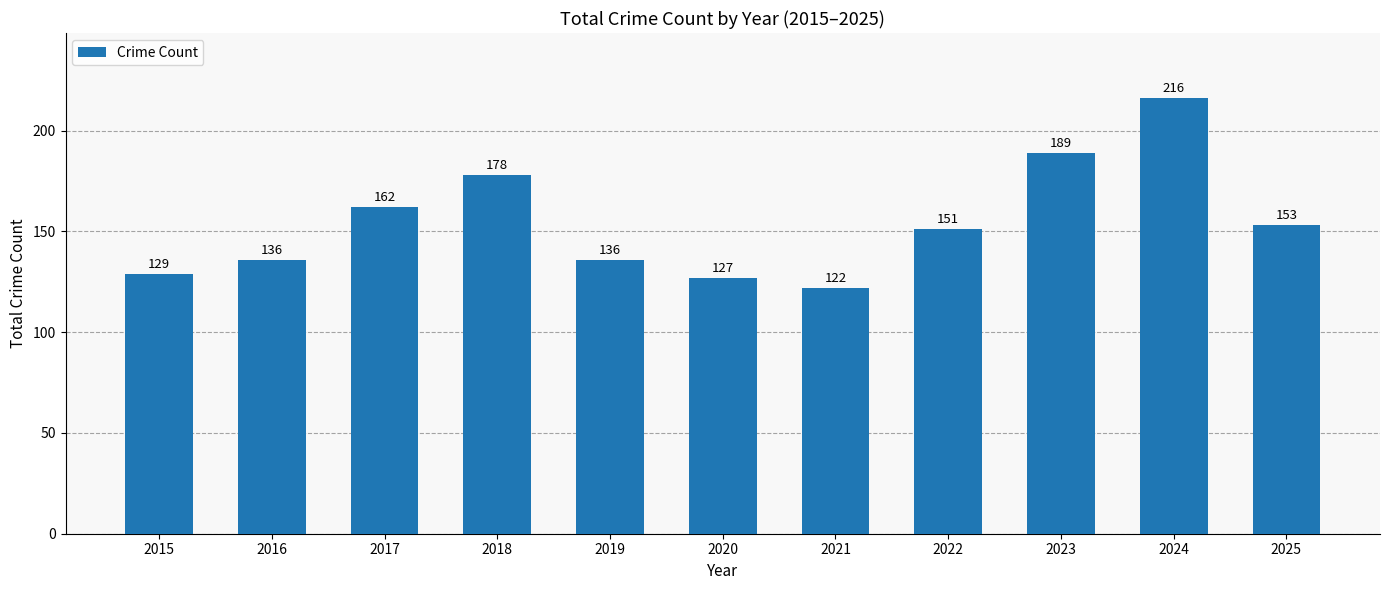

Are the bars horizontal?

No